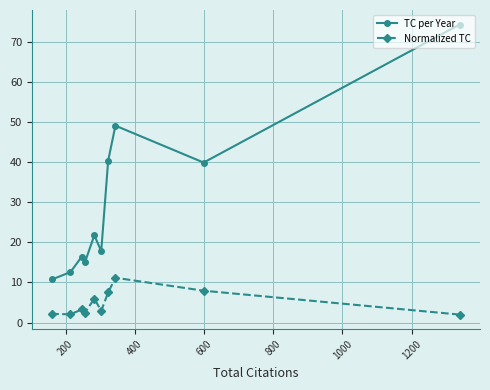

What is the difference between the second highest and minimum values in the TC per Year series?

38.3